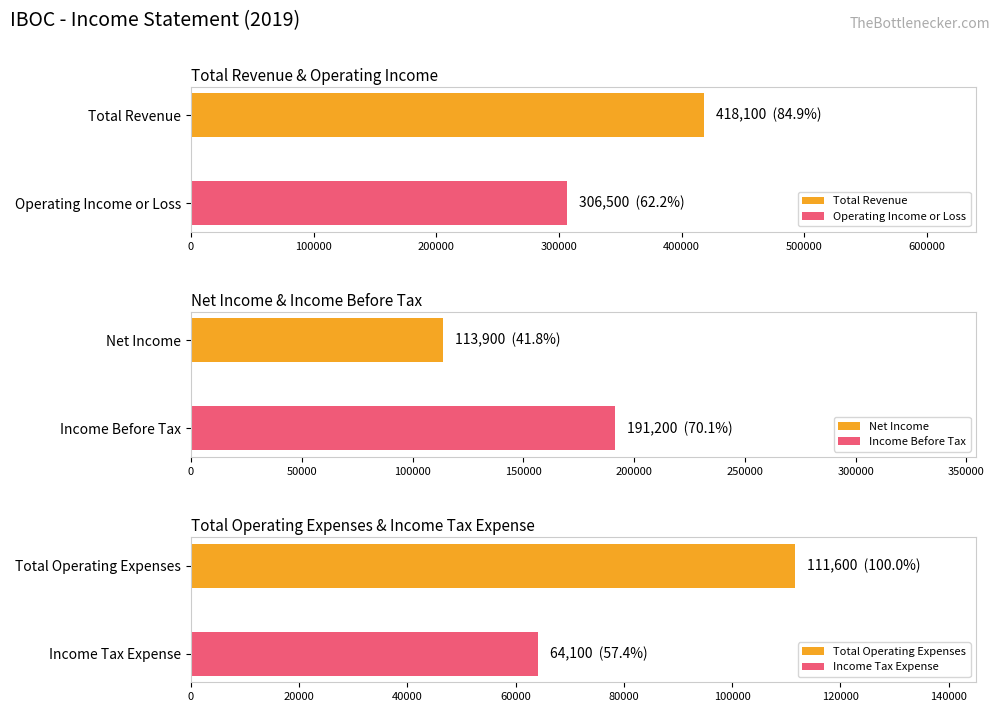

The value of Total Operating Expenses at 2013 is 132080. True or false?

False